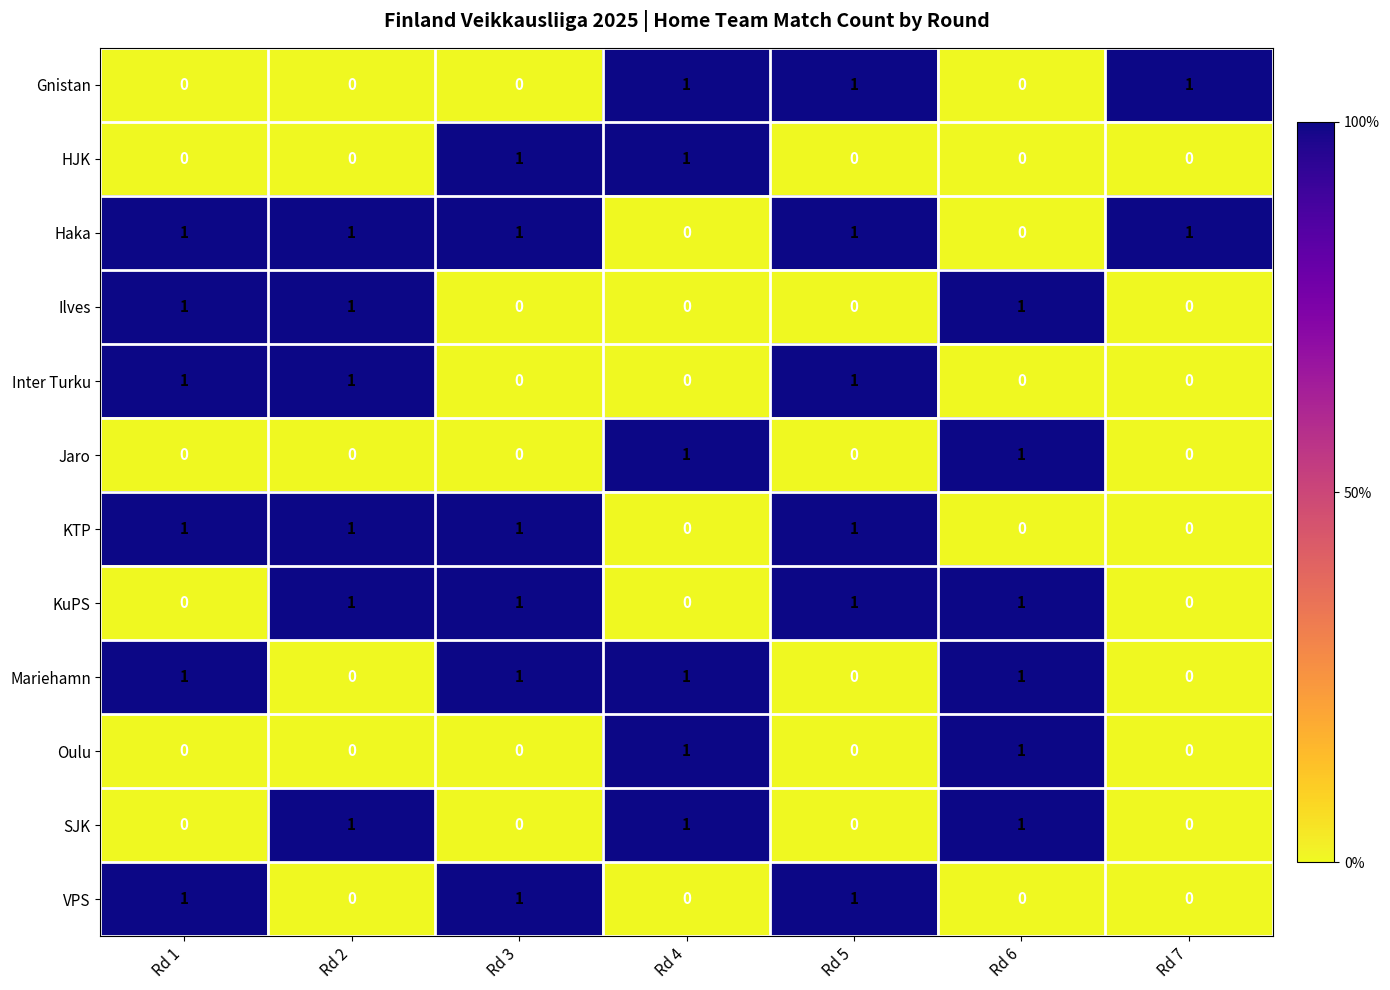

How many Gnistan values are between 0 and 1?

7